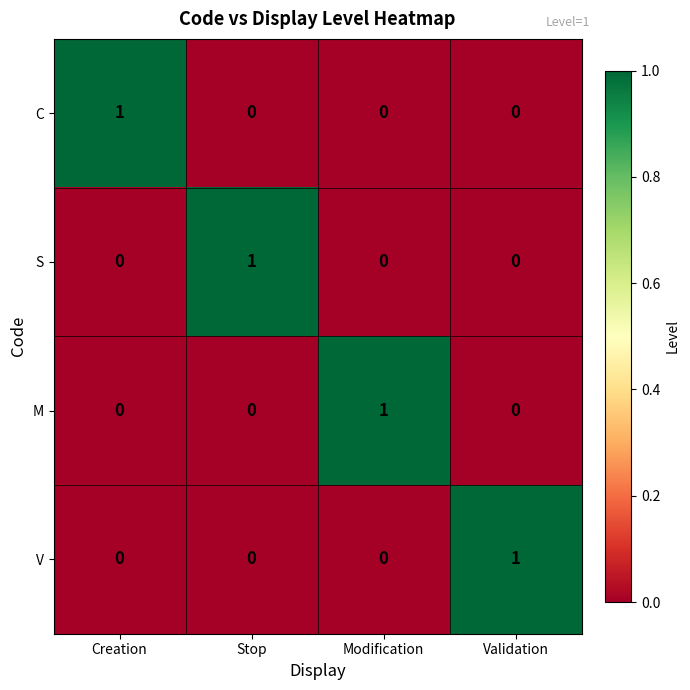

Is it true that V equals 2 at Validation?

False